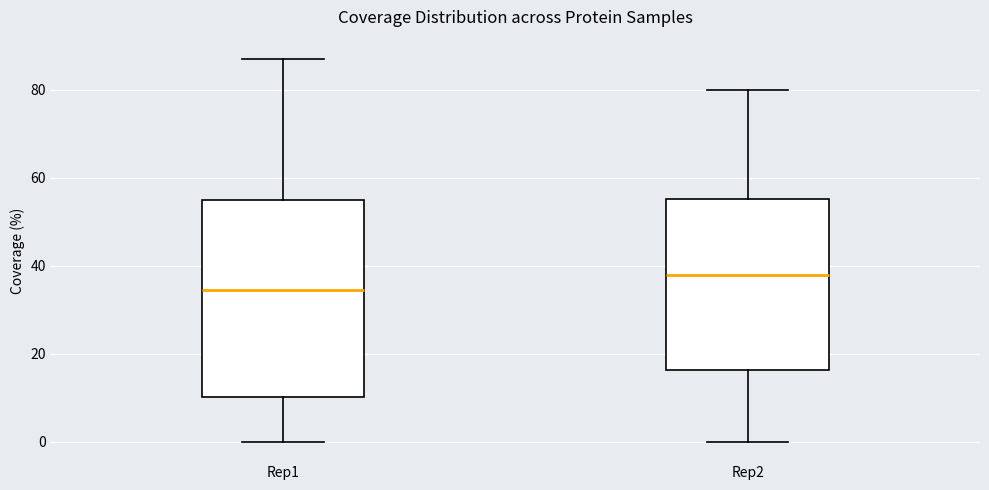

Reading left to right, read every box against the y-axis: the position of its median line, the range the box covers, and the ends of its whiskers. The values are not printed on the chart, so give them approximately, as read against the axis.

Rep1: median 34, box 10 to 56, whiskers 0 to 88
Rep2: median 38, box 16 to 56, whiskers 0 to 80